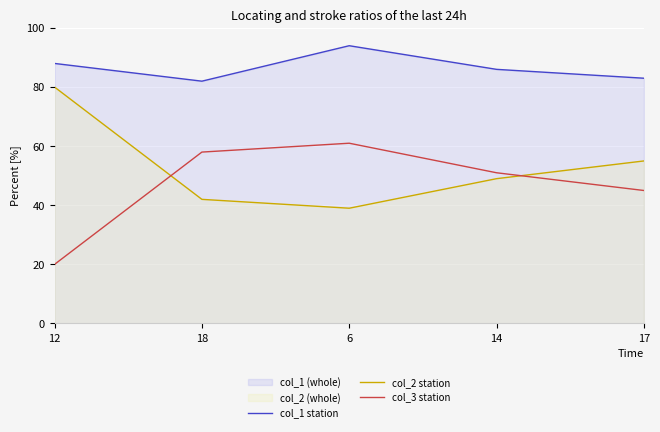

At which category does col_1 station reach its first local peak?

6